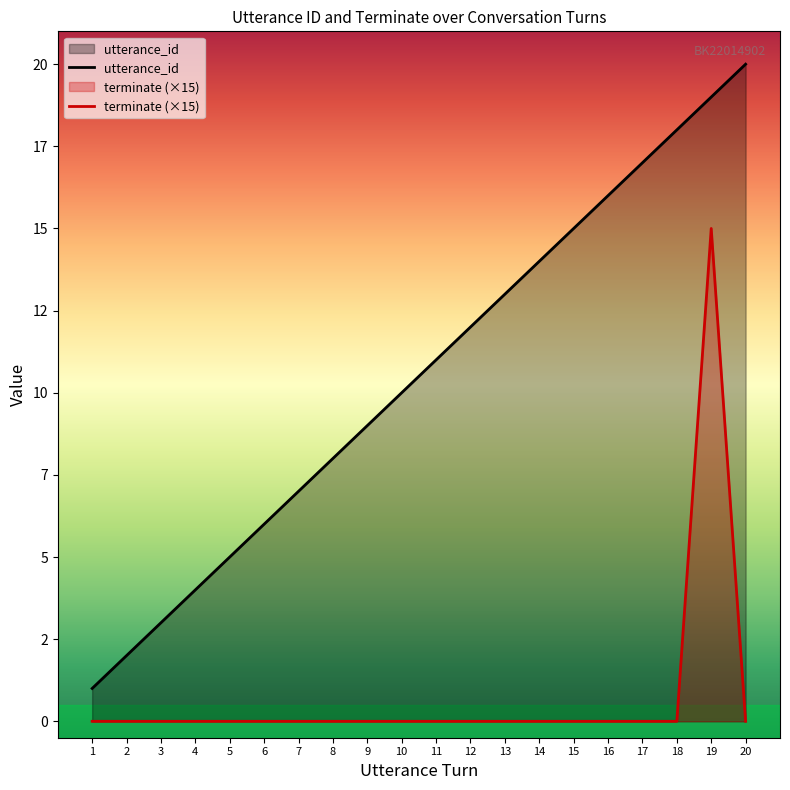

How many categories are shown in the chart?

20